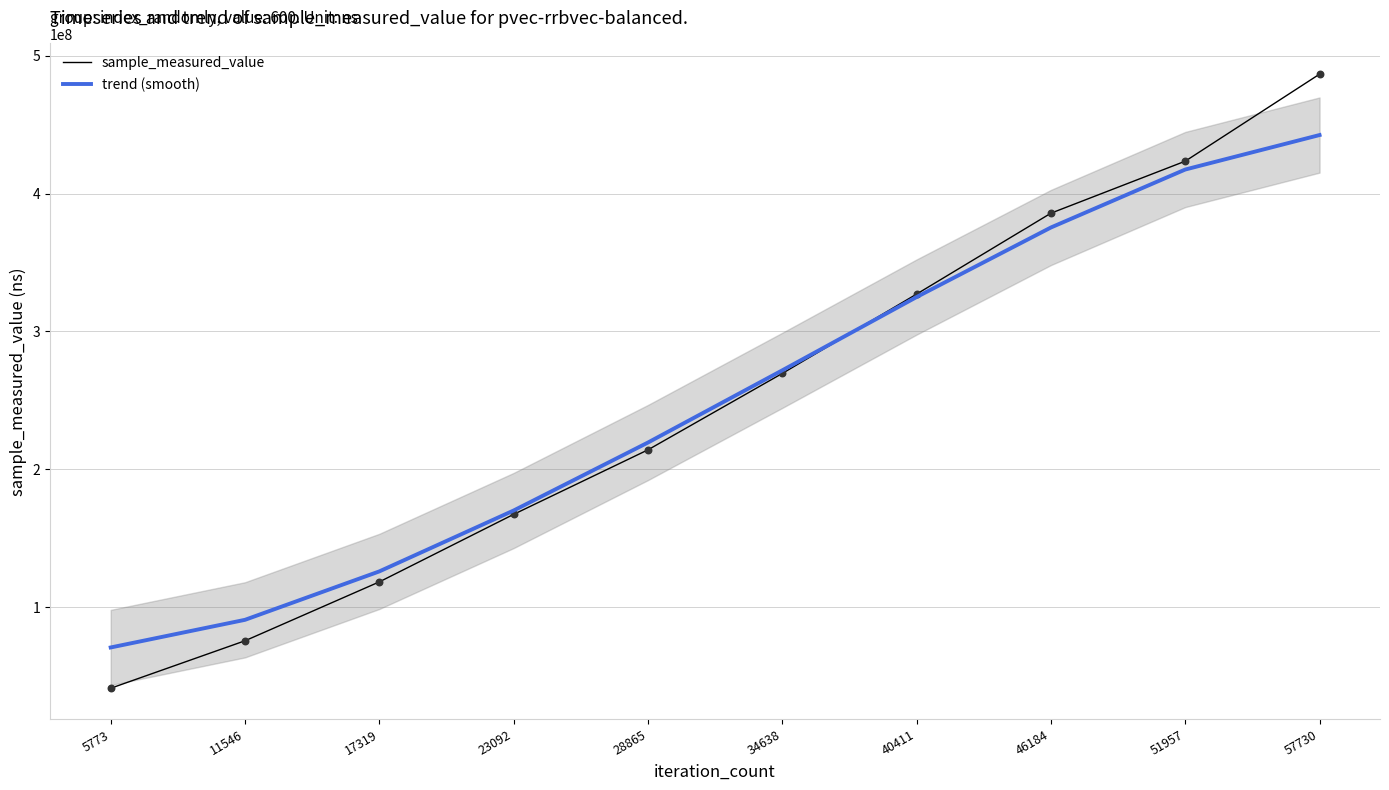

At which category is the sum across all series the highest?

57730